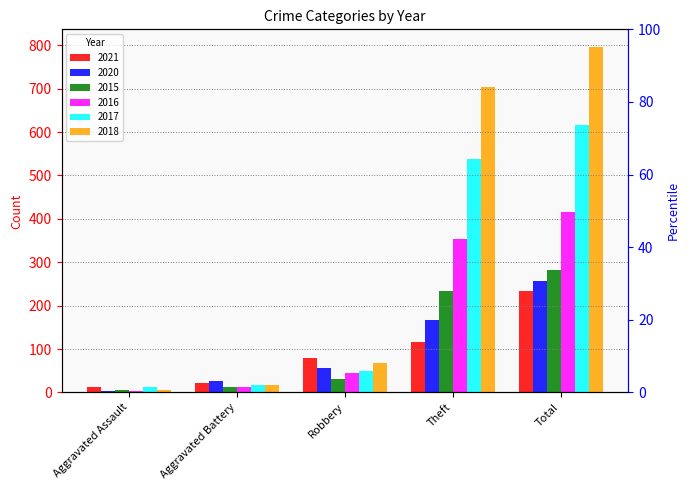

At which category is the sum across all series the highest?

Total